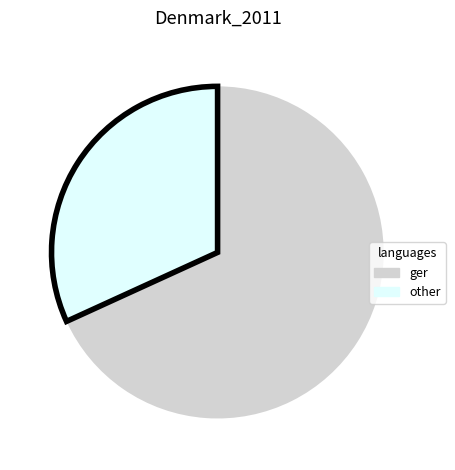

Is there a majority slice in this chart?

Yes